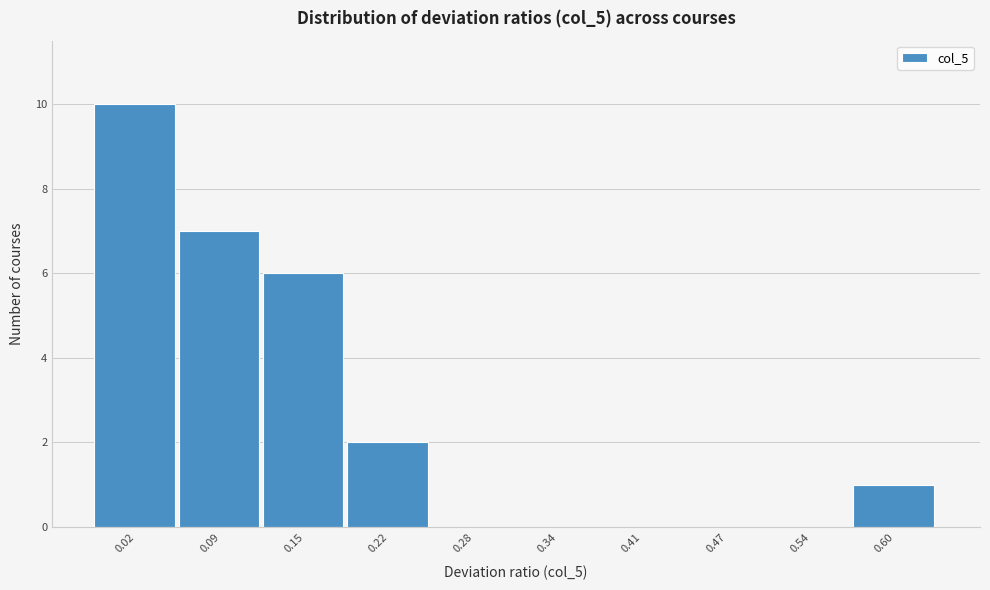

Reading right to left, extract all data points from this chart.

0.60=1	0.54=0	0.47=0	0.41=0	0.34=0	0.28=0	0.22=2	0.15=6	0.09=7	0.02=10